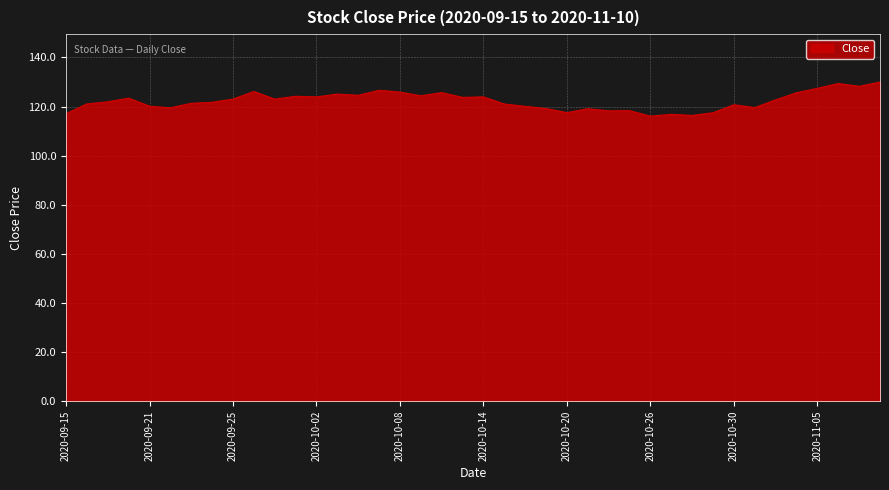

What is the maximum value shown in the chart?

130.0